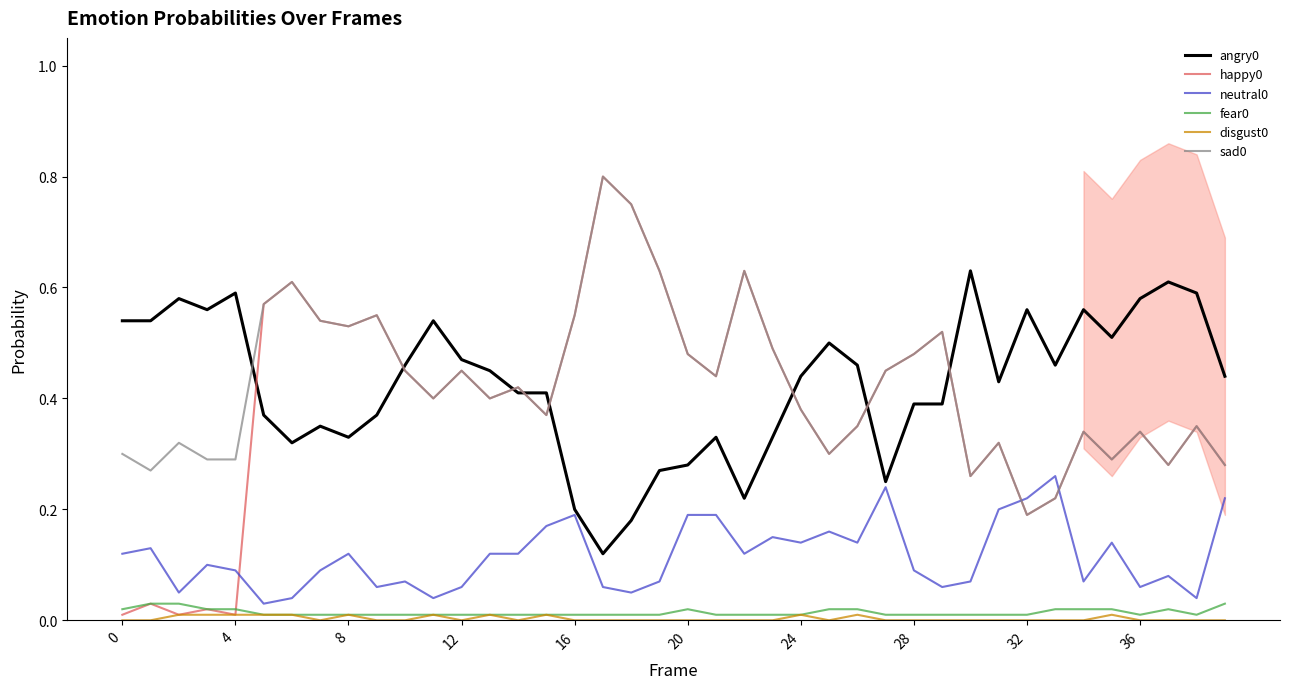

Between which two adjacent categories do sad0 and neutral0 first intersect?

31 and 32